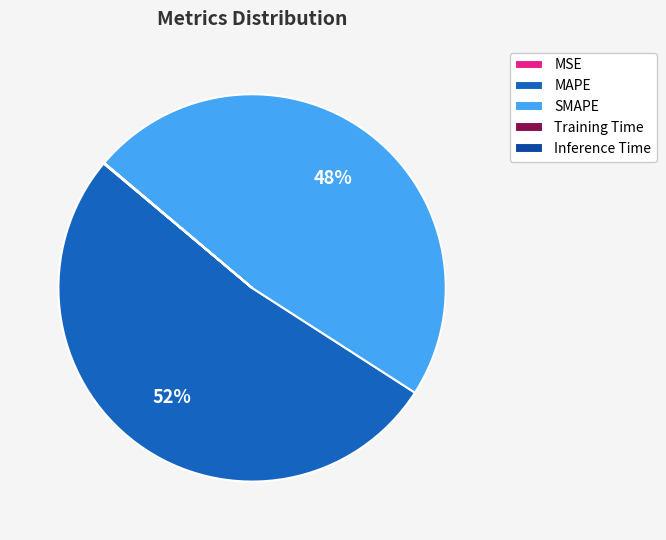

Combined, do SMAPE and MAPE account for over 50%?

Yes